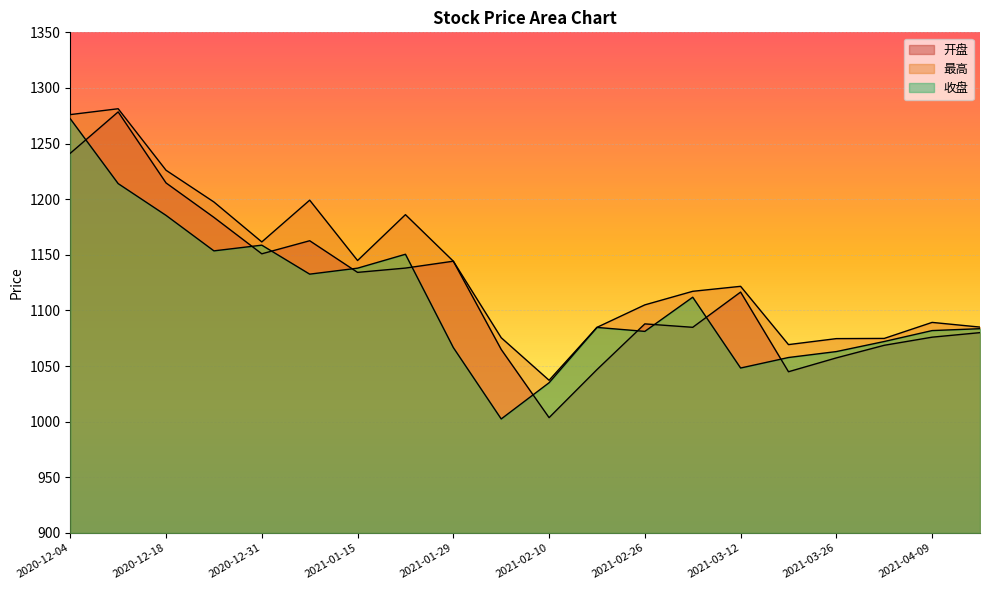

In 最高, how many points are higher than both neighbors (excluding endpoints)?

5